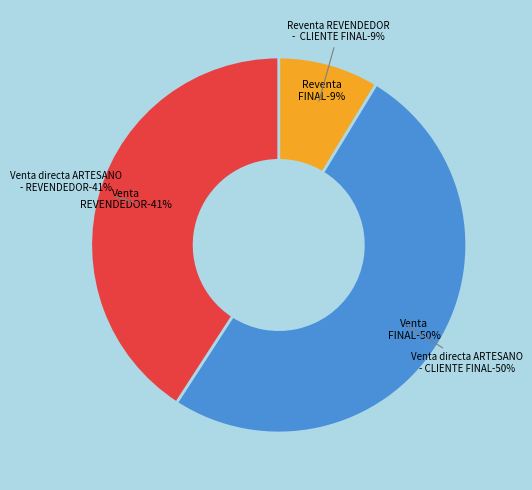

What percentage is NOT represented by Reventa REVENDEDOR - CLIENTE FINAL?

91.3%